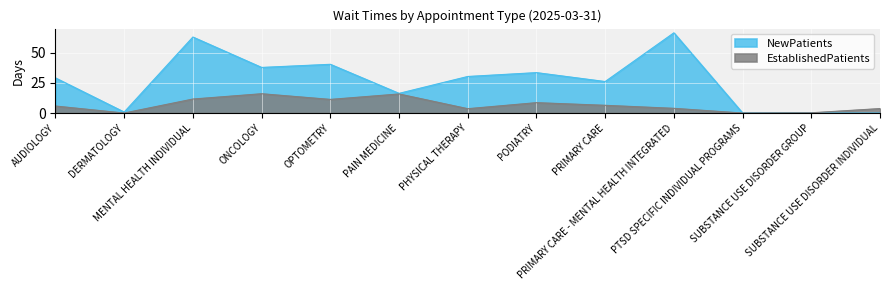

Is it true that EstablishedPatients equals 2.7 at AUDIOLOGY?

False